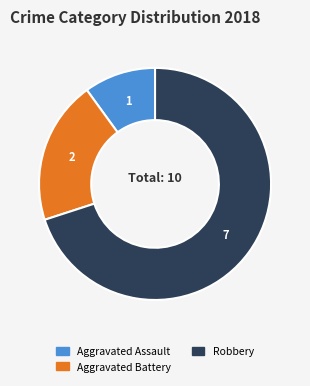

Does any single category account for the majority?

Yes